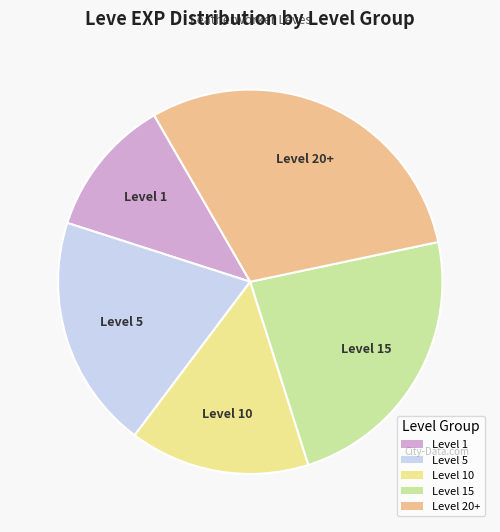

How many slices are in this pie chart?

5